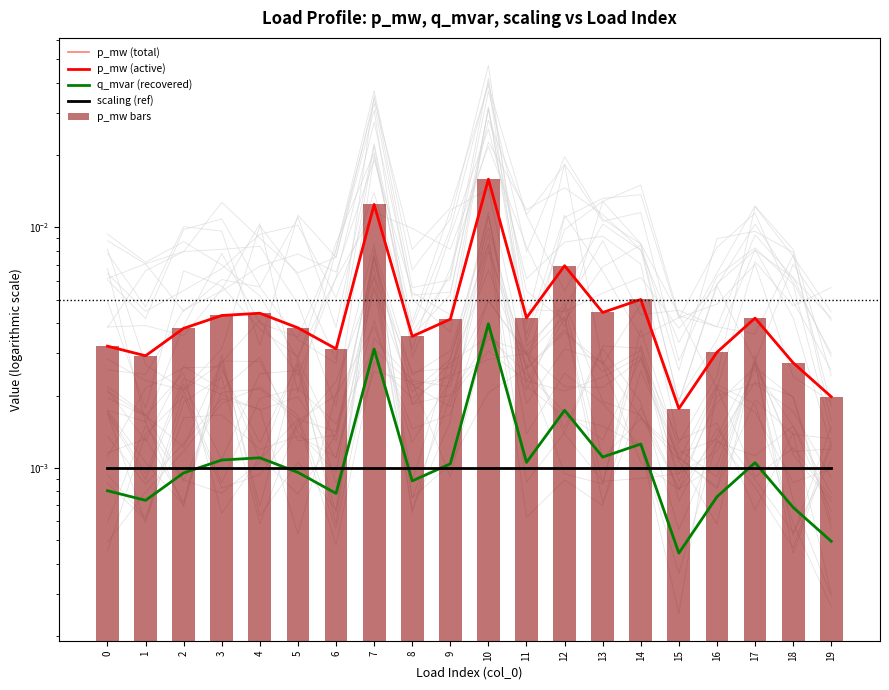

The value of scaling (ref) at 15 is 0.0. True or false?

True